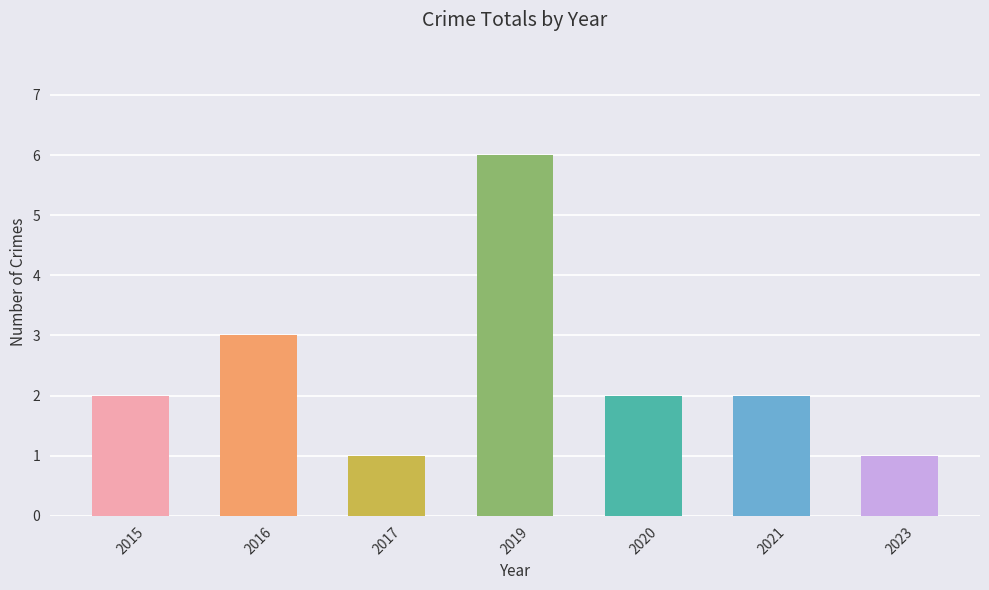

What is the change in value from 2020 to 2023?

-1